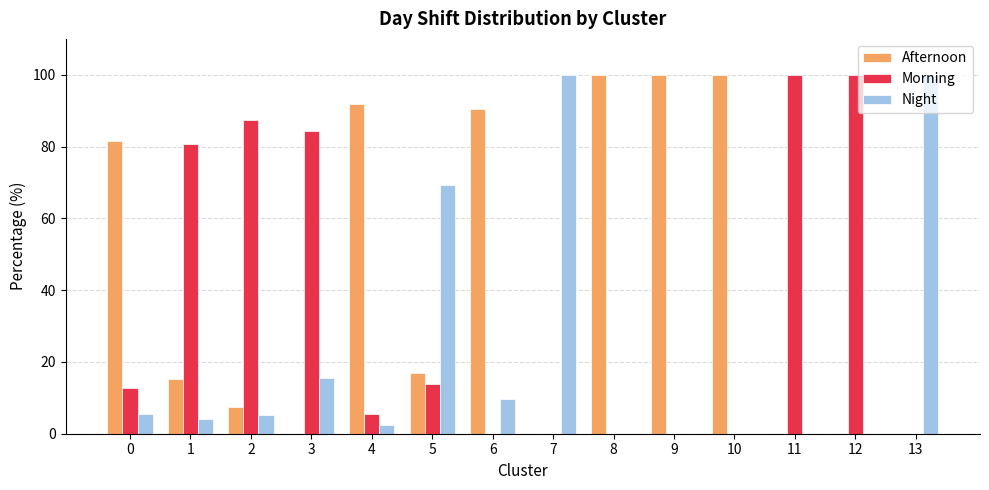

What is the average value of the Night series?

22.3